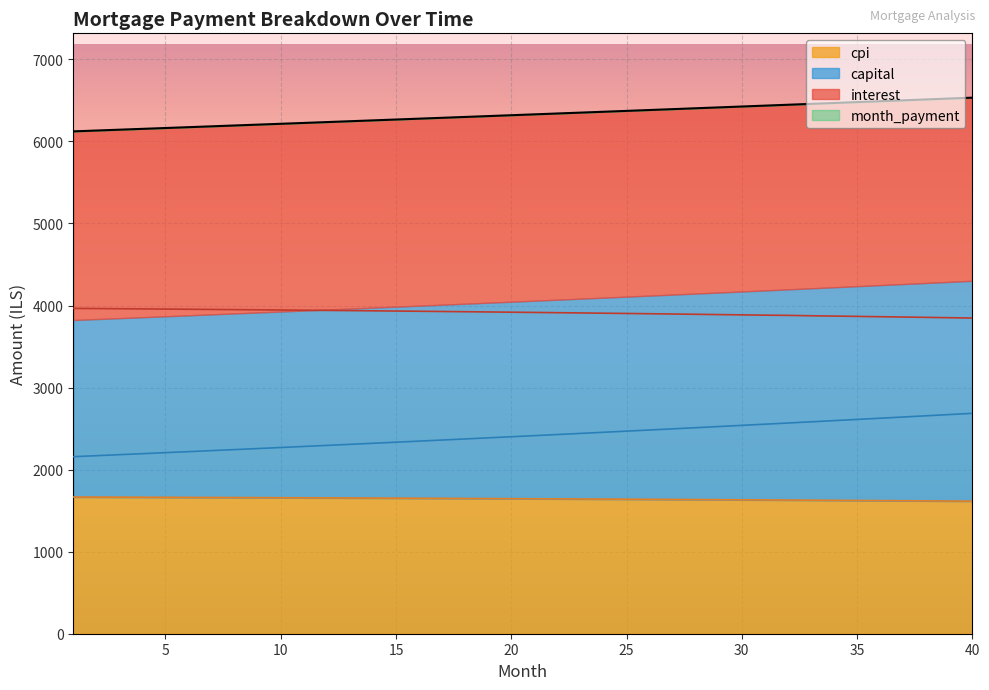

Which category has the lowest value across all series?

40